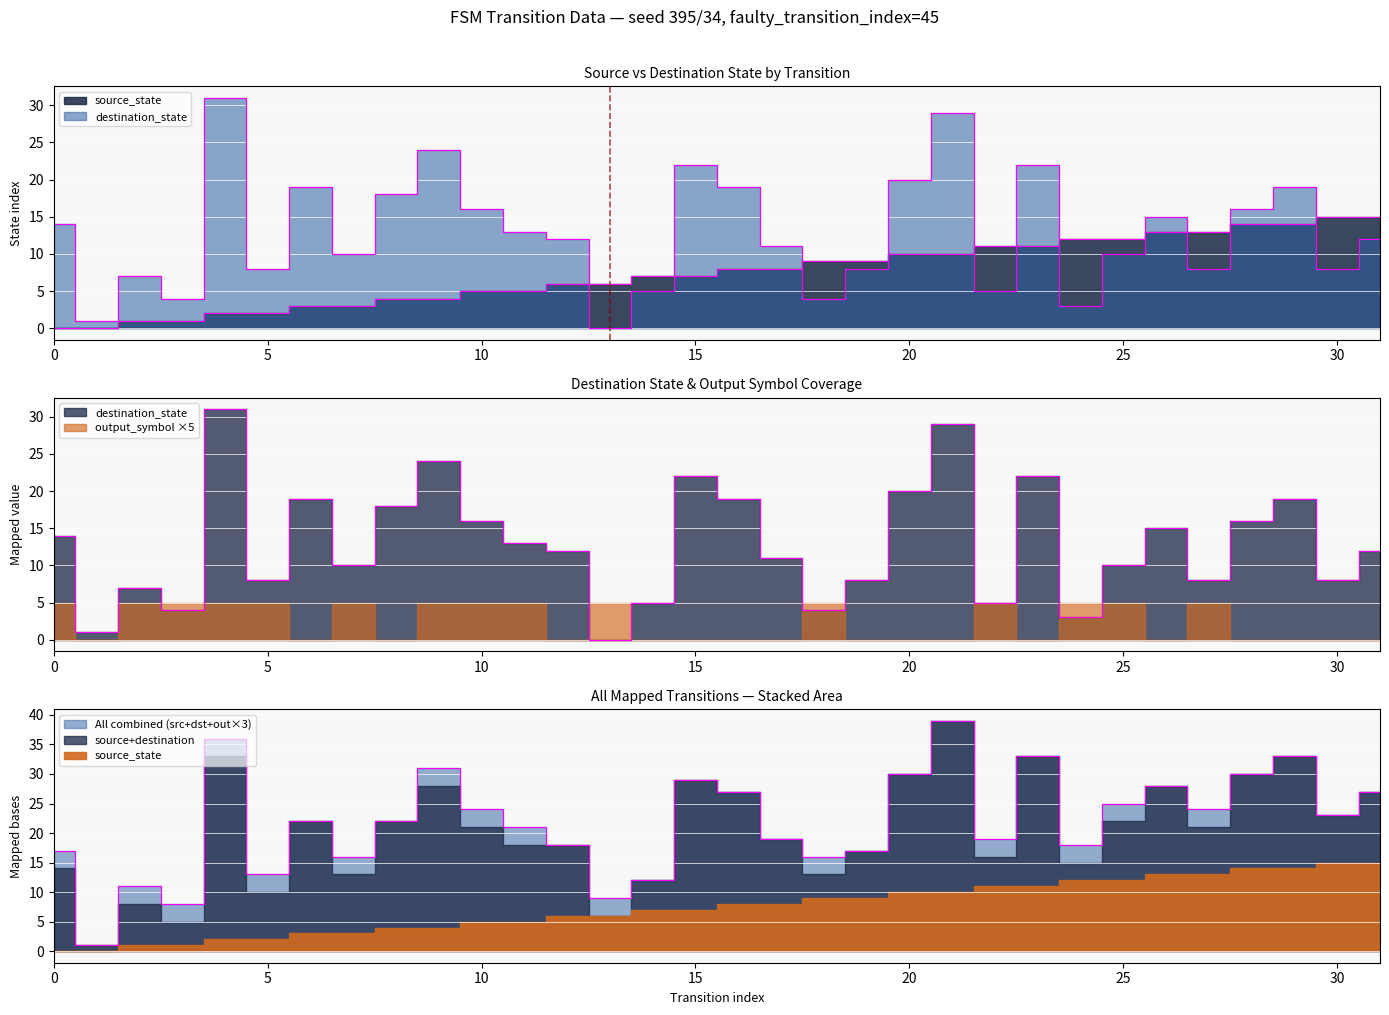

Which series has the largest range (max minus min)?

destination_state